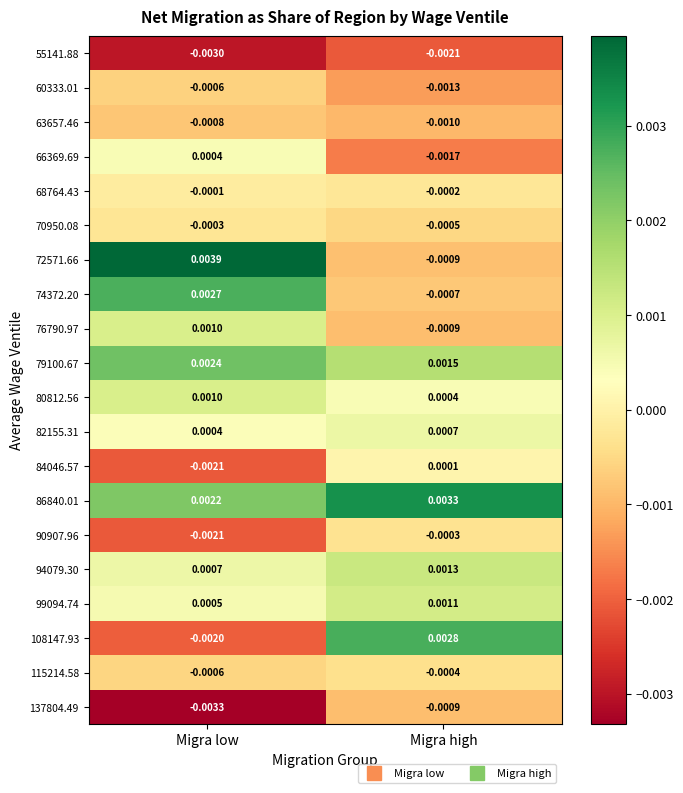

Which series has the largest total across all categories?

86840.01